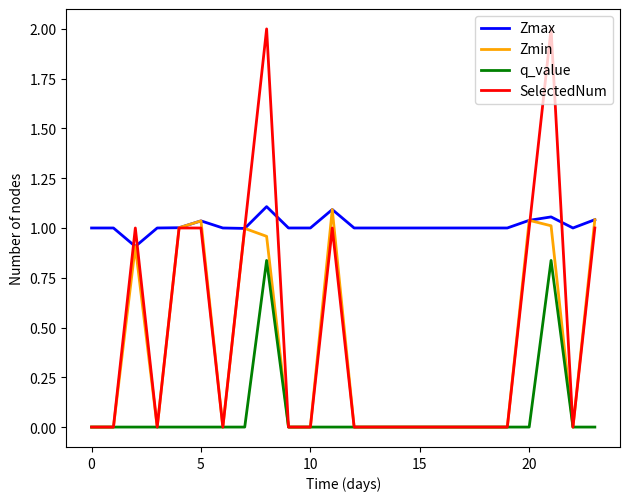

Which series has the largest total across all categories?

Zmax